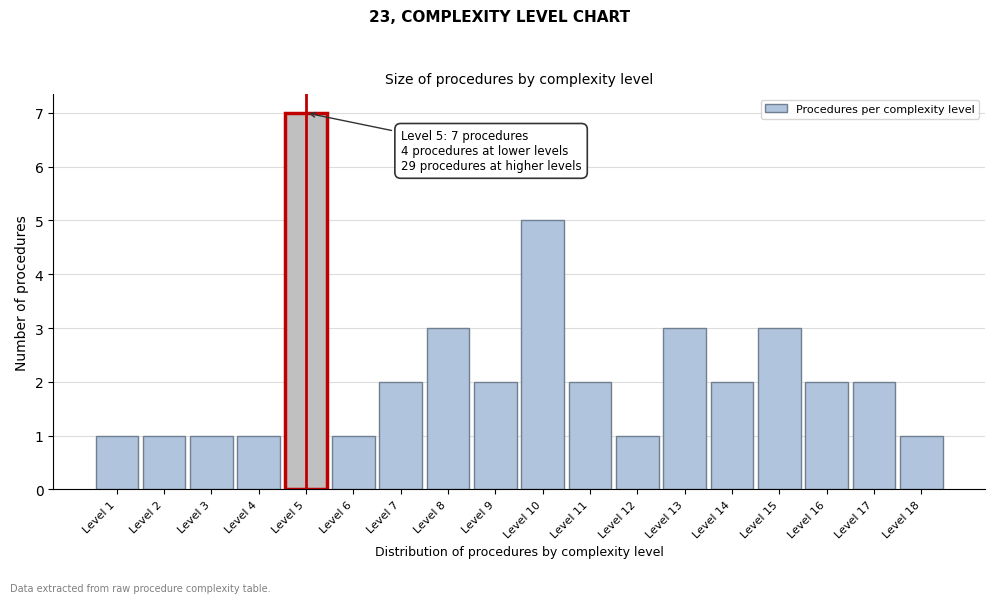

Which range on the x-axis has the tallest bar?

4.5 to 5.5